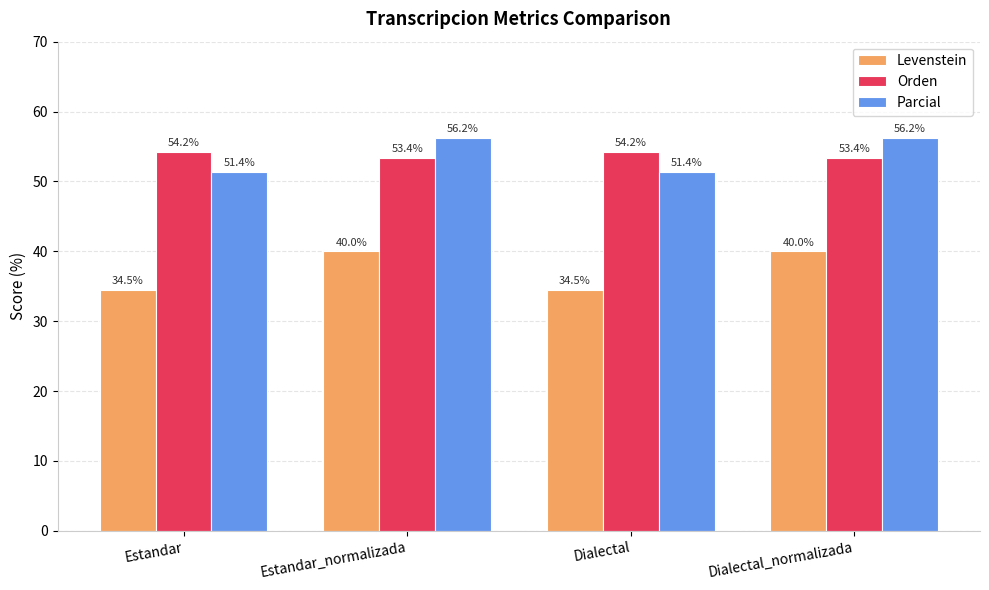

What is the minimum value shown in the chart?

34.5